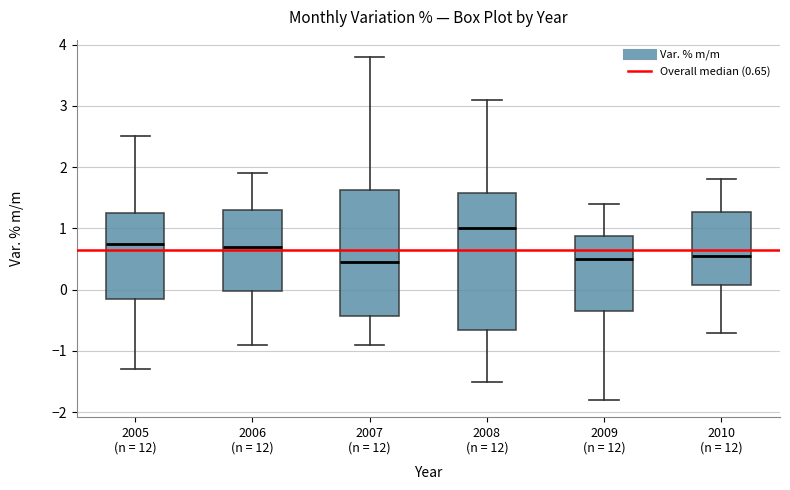

Where does the median line of the box for 2008 (n = 12) sit on the y-axis? The values are not printed on the chart, so give them approximately, as read against the axis.

1.0